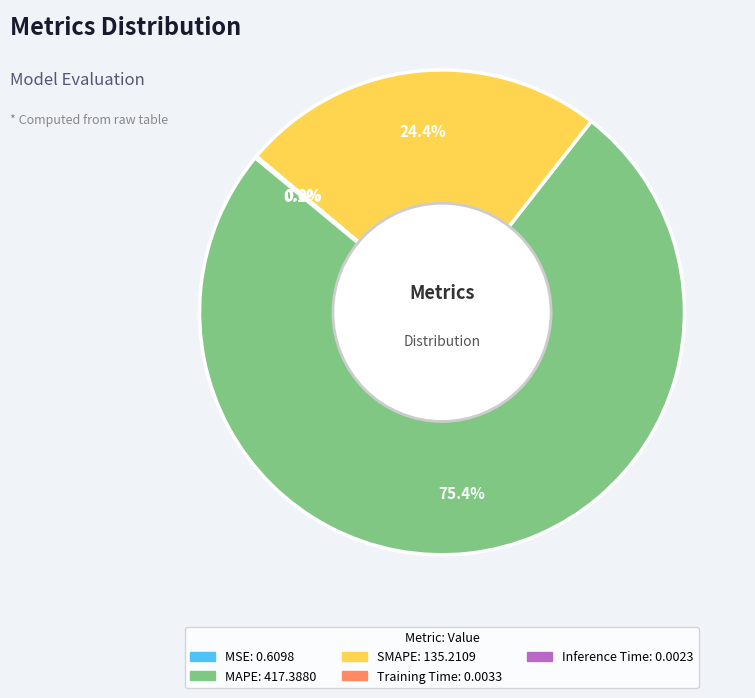

Does MAPE represent more than half of the total?

Yes